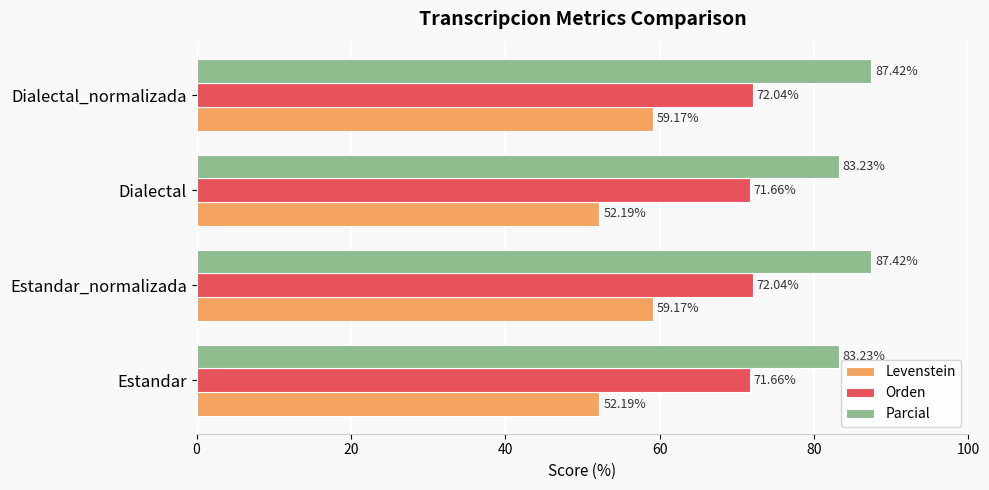

At how many categories does at least one series exceed 66?

4